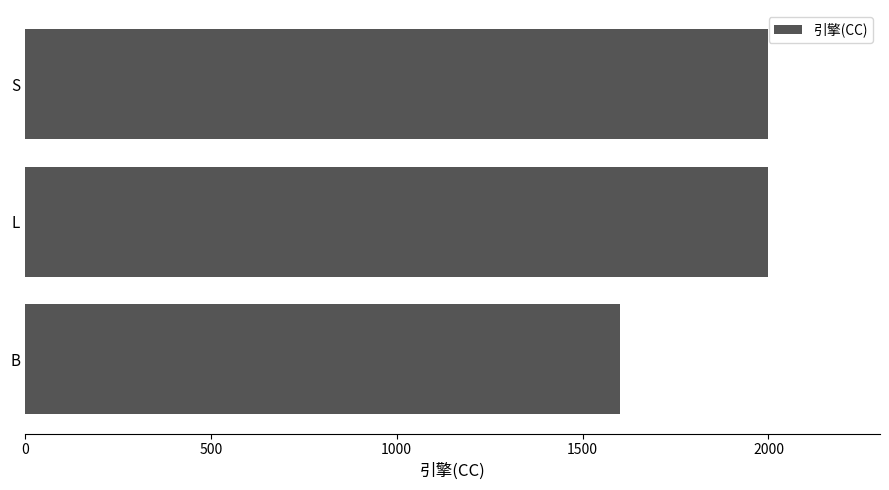

Reading top to bottom, transcribe all the data shown in this chart.

2000	2000	1600